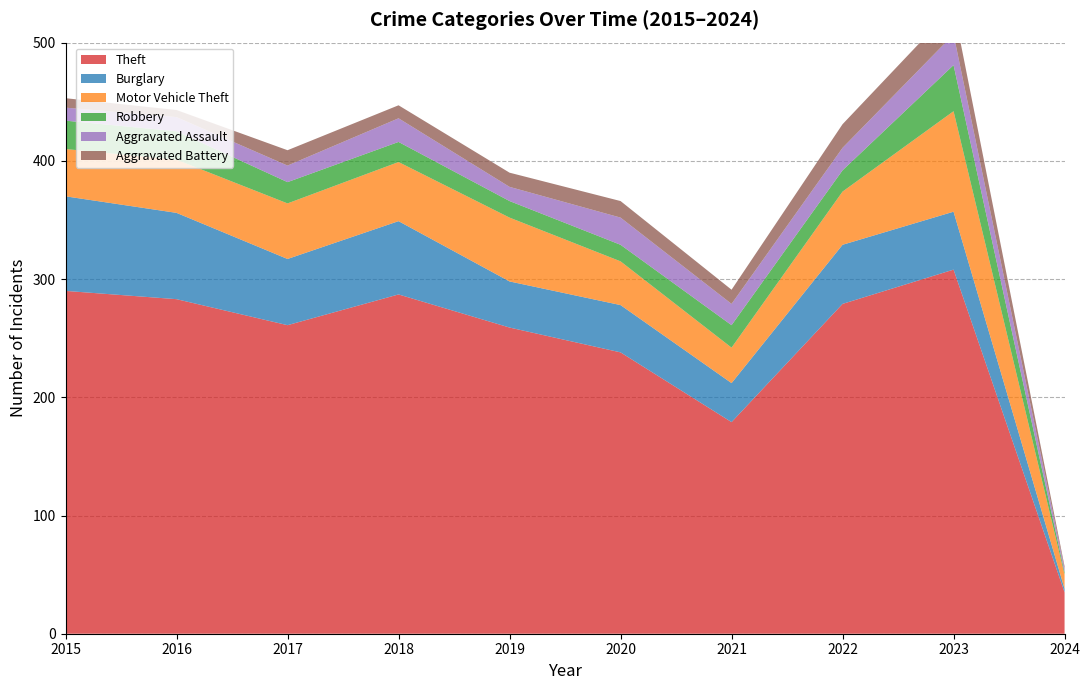

Reading left to right, transcribe all the data shown in this chart.

Theft: 2015=290	2016=283	2017=261	2018=287	2019=259	2020=238	2021=179	2022=279	2023=308	2024=35
Burglary: 2015=80	2016=73	2017=56	2018=62	2019=39	2020=40	2021=33	2022=50	2023=49	2024=3
Motor Vehicle Theft: 2015=40	2016=45	2017=47	2018=50	2019=54	2020=37	2021=30	2022=45	2023=85	2024=12
Robbery: 2015=24	2016=24	2017=18	2018=17	2019=14	2020=14	2021=19	2022=18	2023=39	2024=2
Aggravated Assault: 2015=11	2016=12	2017=14	2018=20	2019=12	2020=23	2021=18	2022=19	2023=26	2024=3
Aggravated Battery: 2015=8	2016=6	2017=13	2018=11	2019=12	2020=14	2021=12	2022=20	2023=23	2024=2